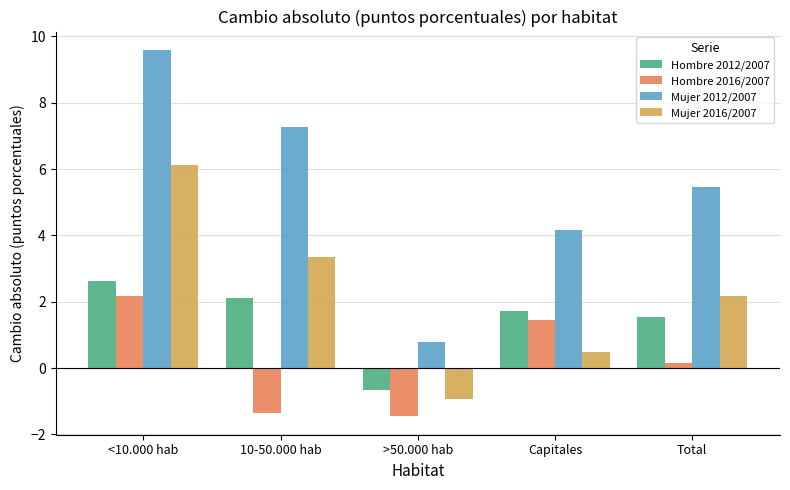

How many negative values does the Hombre 2012/2007 series have?

1